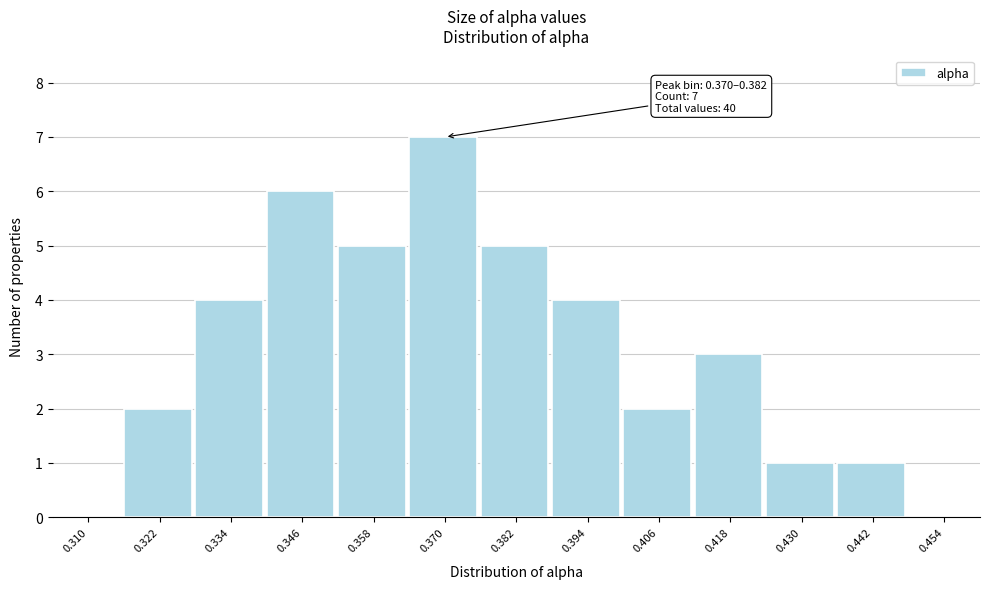

Reading right to left, list all the values displayed in this chart.

0.454=0	0.442=1	0.430=1	0.418=3	0.406=2	0.394=4	0.382=5	0.370=7	0.358=5	0.346=6	0.334=4	0.322=2	0.310=0